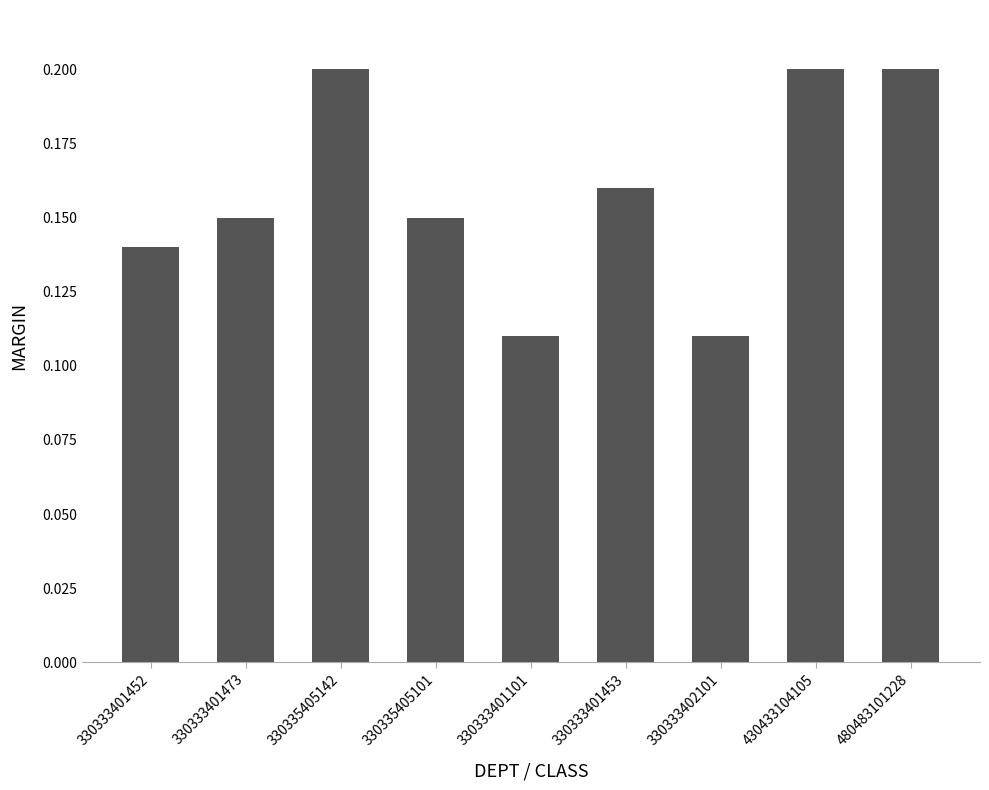

Is it true that the value at 330333401453 is 0.2?

True